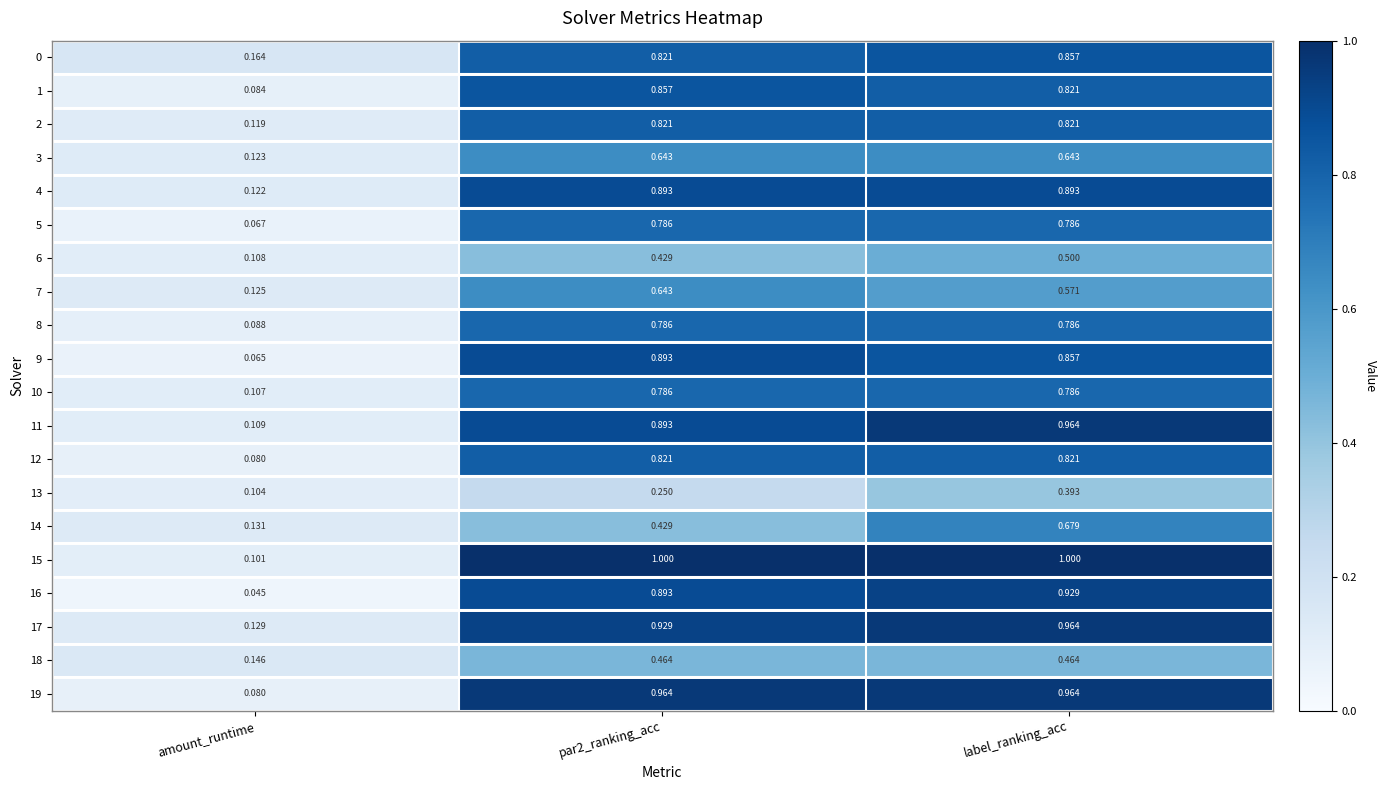

Where is 2 nearest to the value 0?

amount_runtime